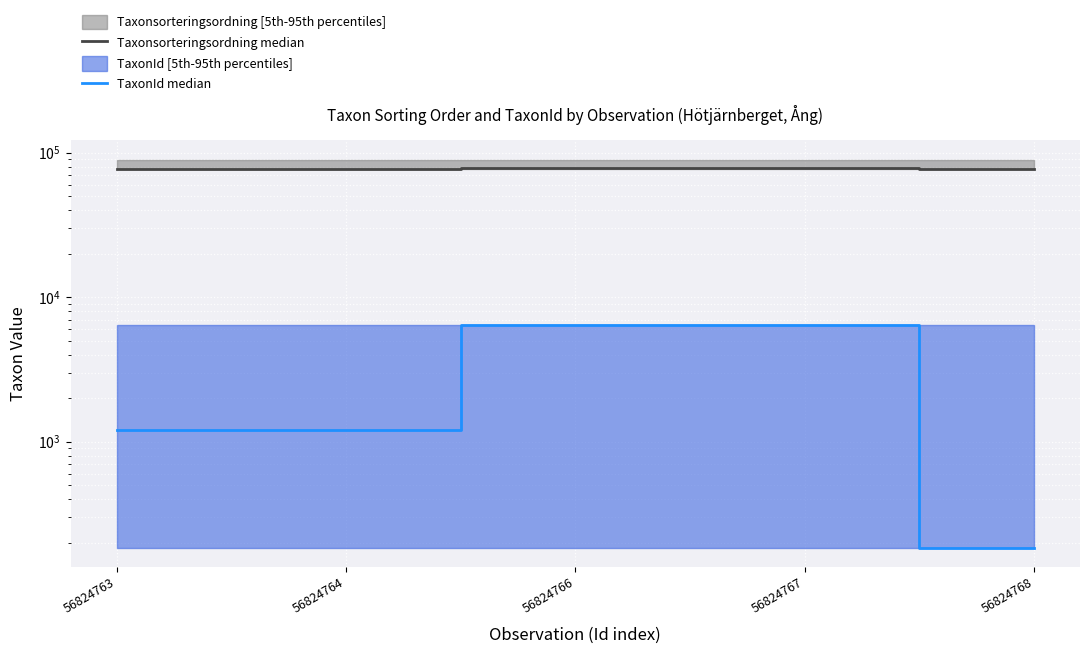

Is this an area chart (filled region under the line)?

No